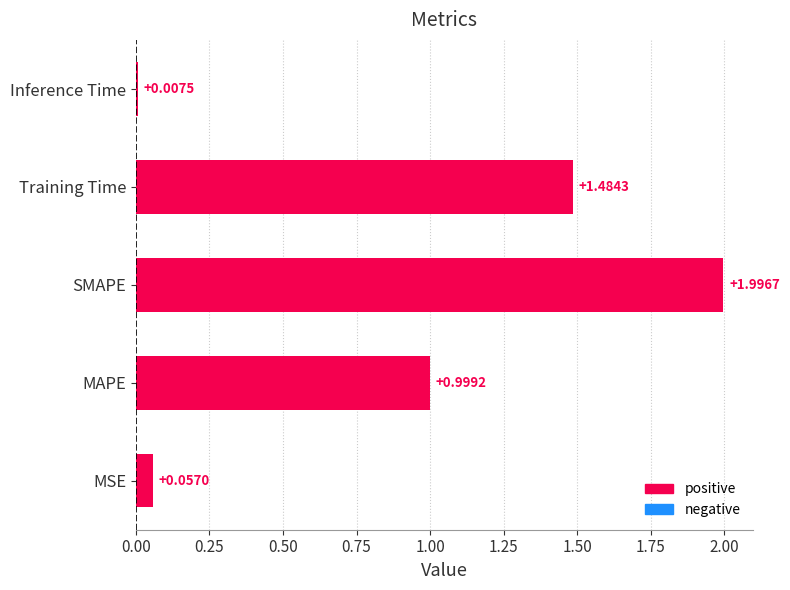

What is the average value?

0.9